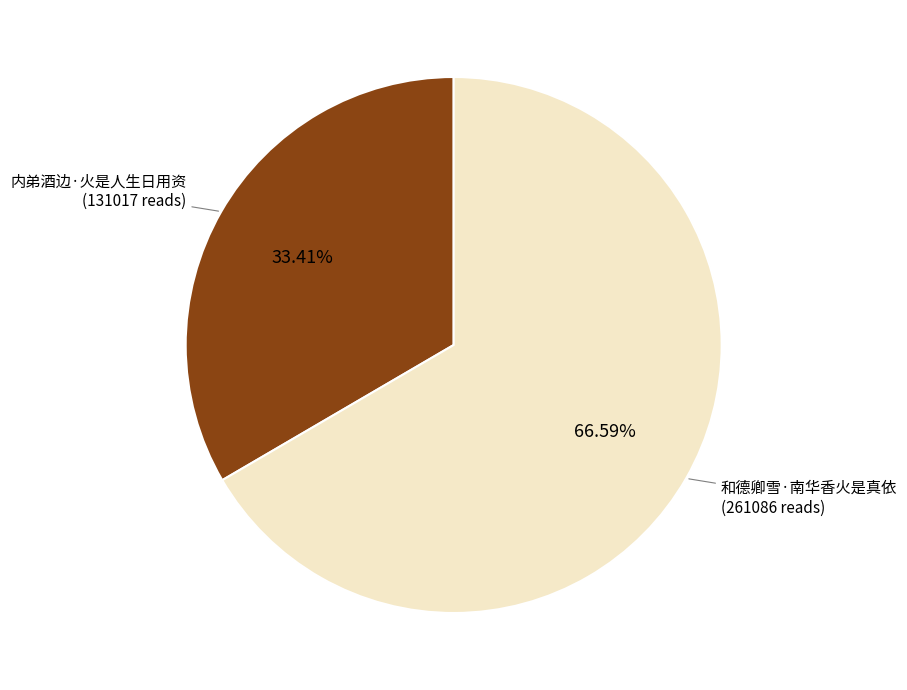

Which slice is the largest?

和德卿雪·南华香火是真依